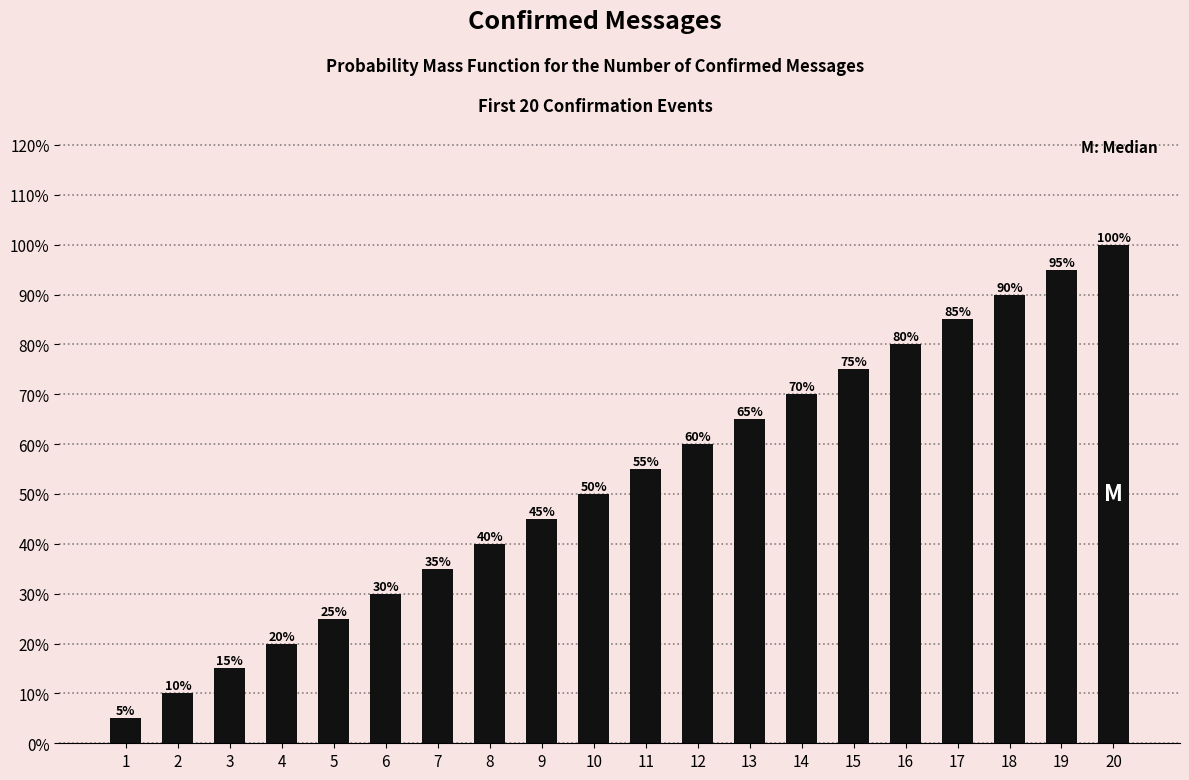

Are the bars horizontal?

No